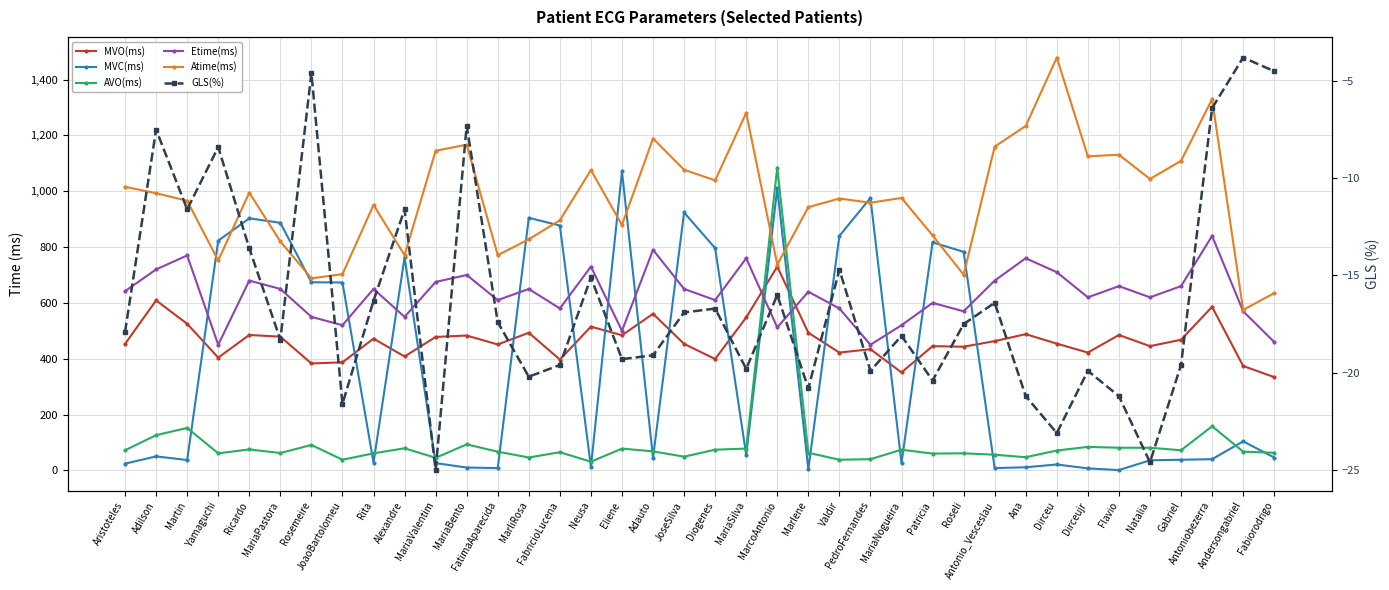

List the labels in order of Atime(ms) value, largest first.

Dirceu, Antoniobezerra, MariaSilva, Ana, Adauto, MariaBento, Antonio_Vesceslau, MariaValentim, Flavio, Dirceujr, Gabriel, JoseSilva, Neusa, Natalia, Diogenes, Aristoteles, Ricardo, Adilson, MariaNogueira, Valdir, Martin, PedroFernandes, Rita, Marlene, FabricioLucena, Eliene, Patricia, MarliRosa, MariaPastora, Alexandre, FatimaAparecida, Yamaguchi, MarcoAntonio, JoaoBartolomeu, Roseli, Rosemeire, Fabiorodrigo, Andersongabriel